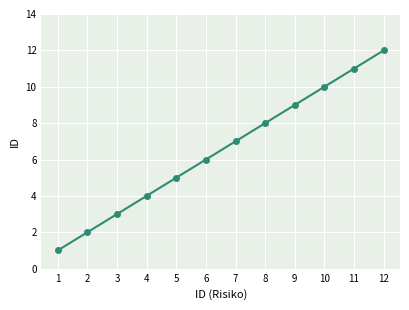

What is the maximum value shown in the chart?

12